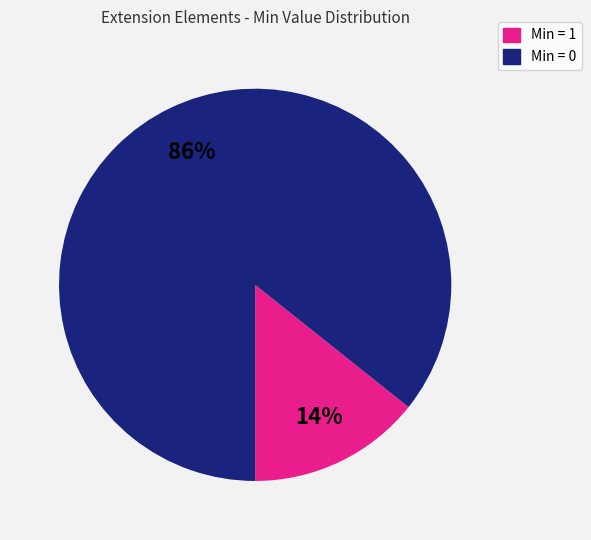

Which slice is the largest?

Min = 0